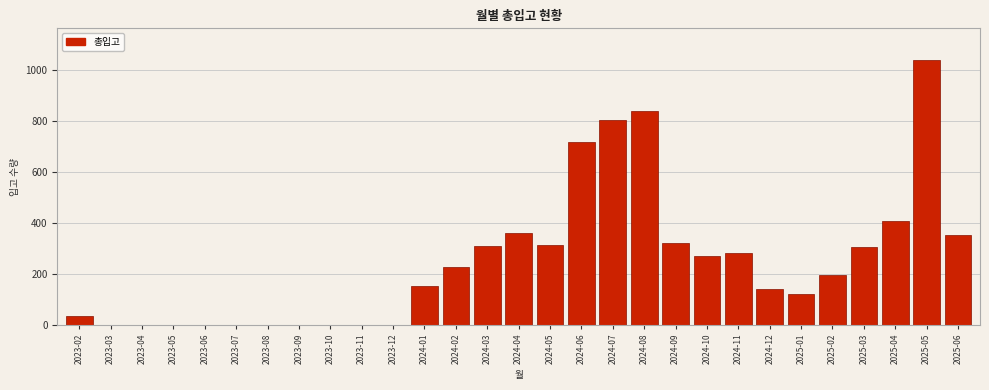

The value at 2023-12 is -348. True or false?

False